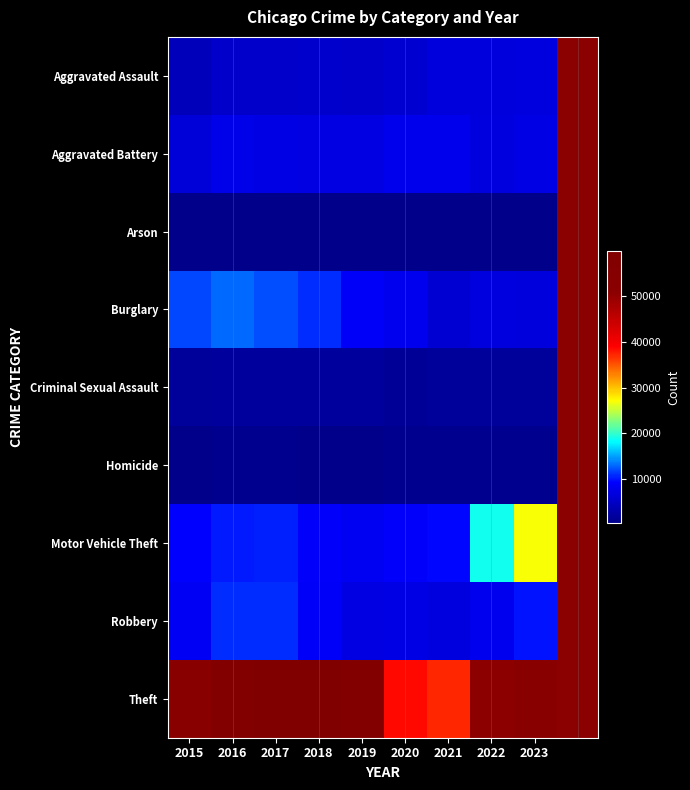

Between 2021 and 2022, which series saw the biggest shift?

Theft